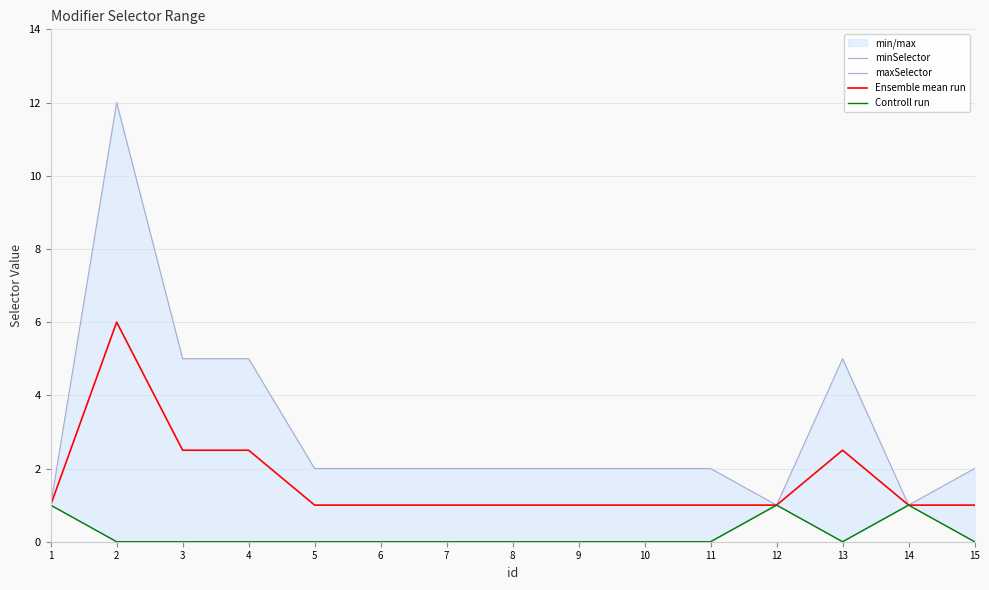

The Ensemble mean run series shows 0.4 at 12. True or false?

False